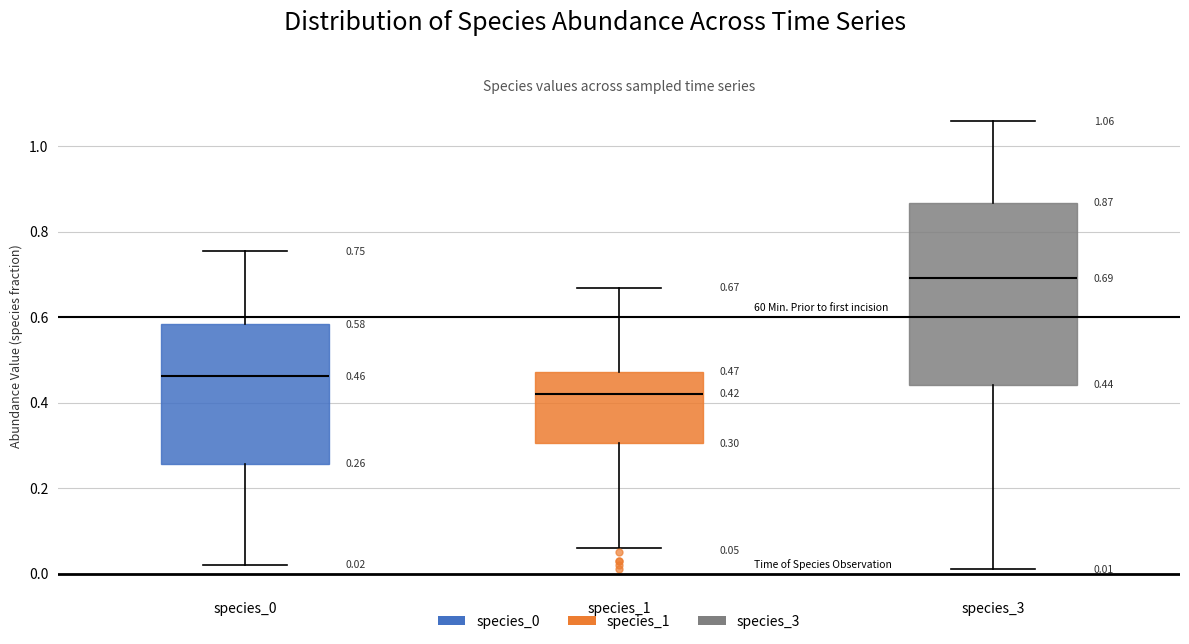

Comparing the boxes themselves (not the whiskers), which one is the tallest?

species_3